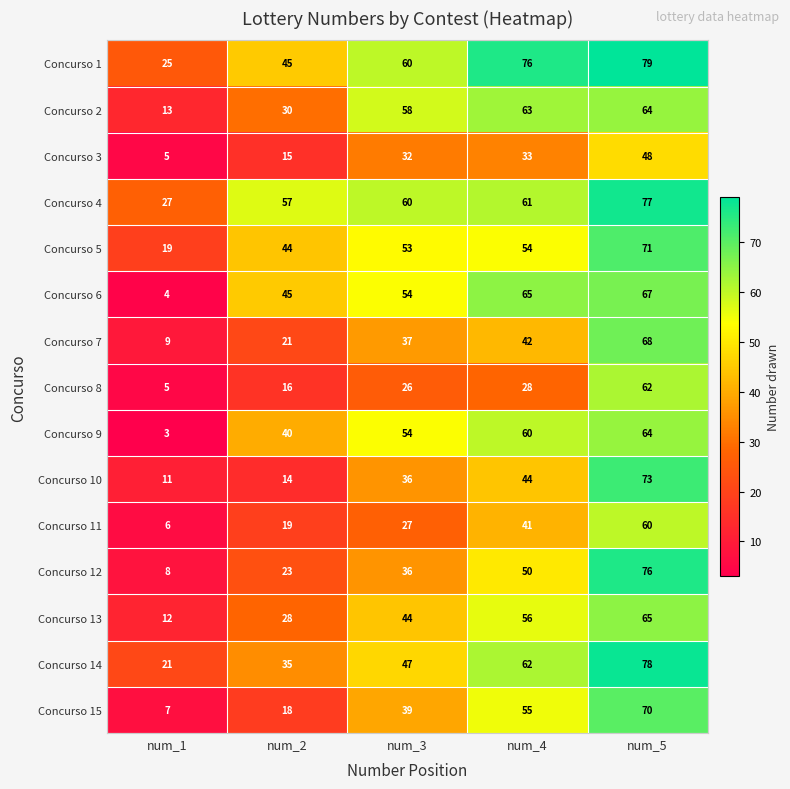

What is the difference between the highest and lowest values at num_5?

31